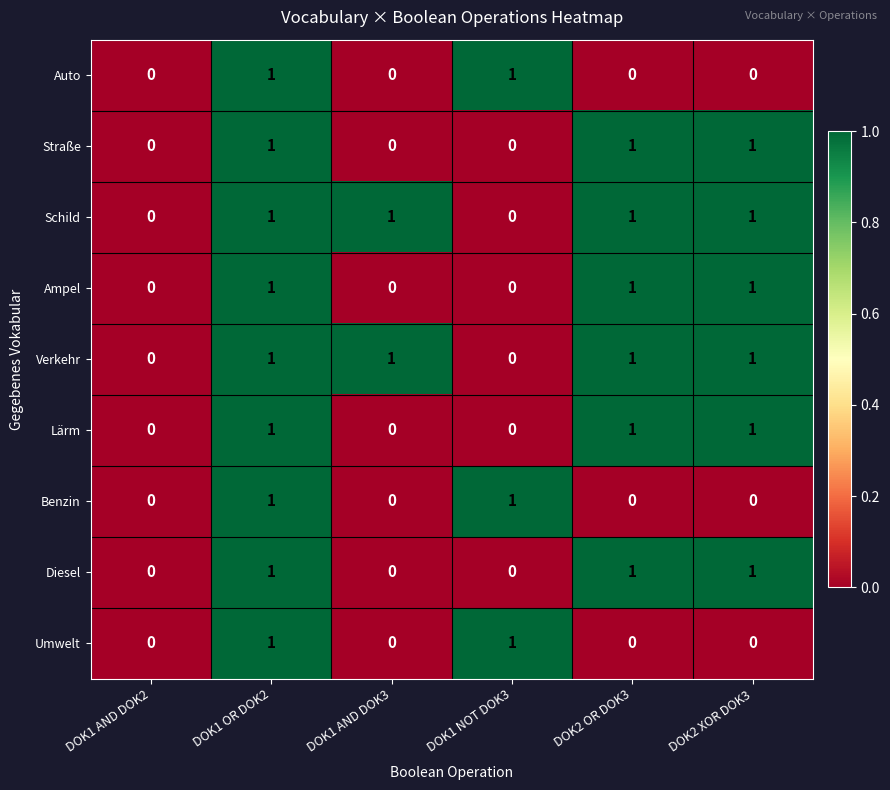

True or false: Diesel has a value of 0 at DOK1 NOT DOK3.

True